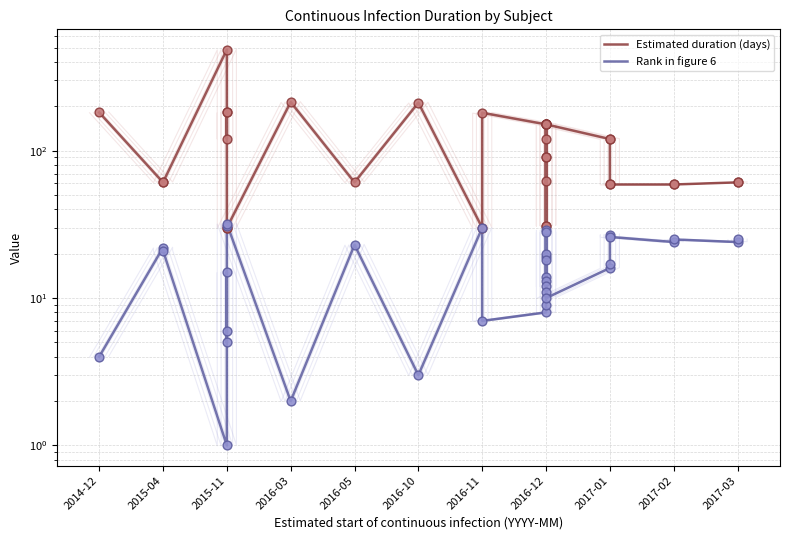

Which series has the largest Y range (max minus min)?

Estimated duration (days)